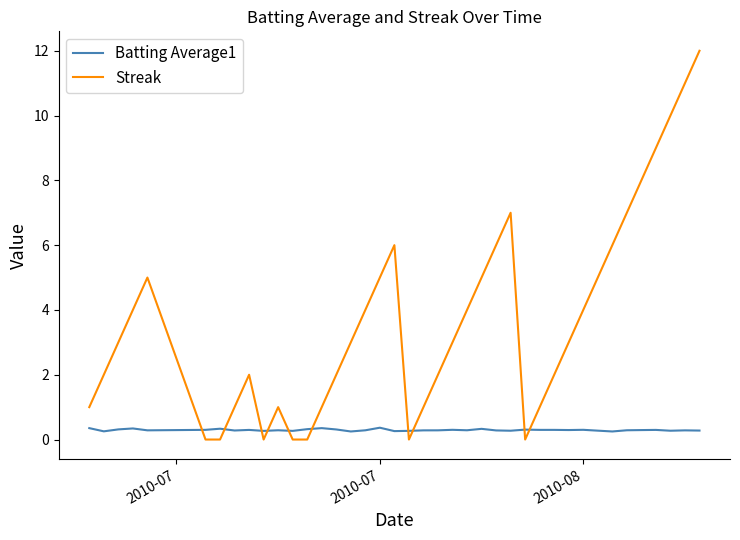

Which series ends up on top after the final intersection of Batting Average1 and Streak?

Streak